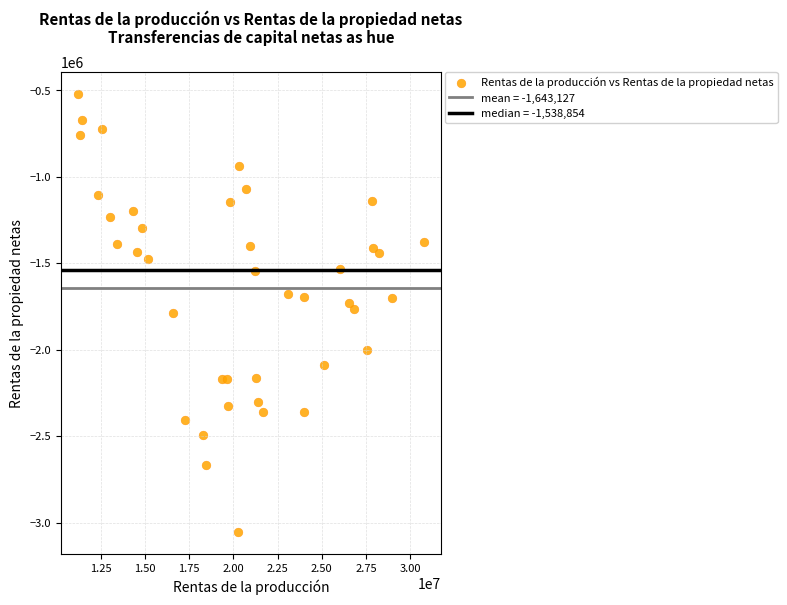

What is the range of X values (max minus min)?

19538200